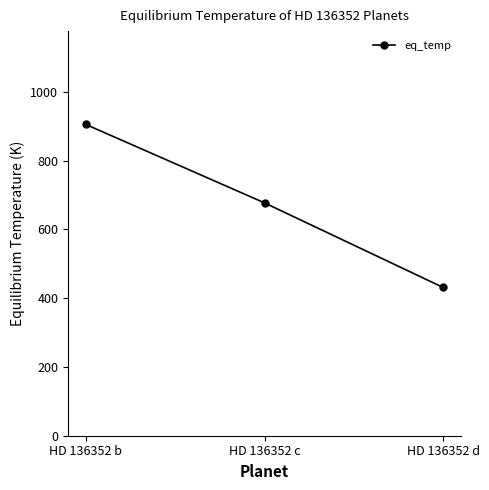

What is the smallest value displayed?

431